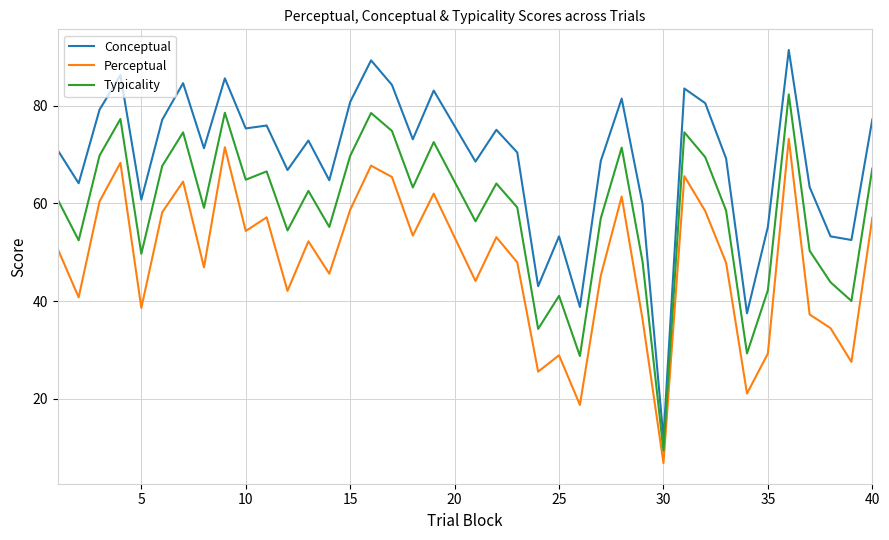

What is the maximum value shown in the chart?

91.4